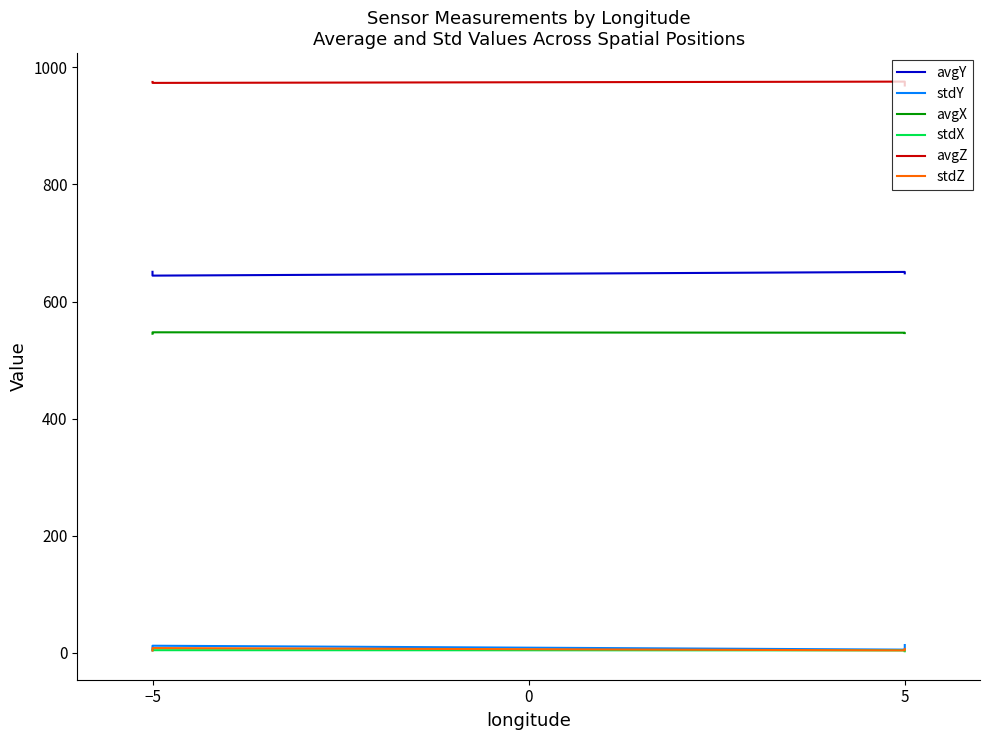

How many lines are shown in the chart?

6